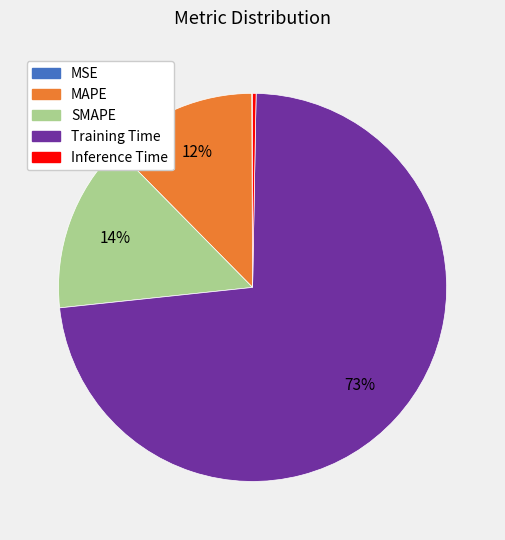

Which slice represents more than half of the pie?

Training Time